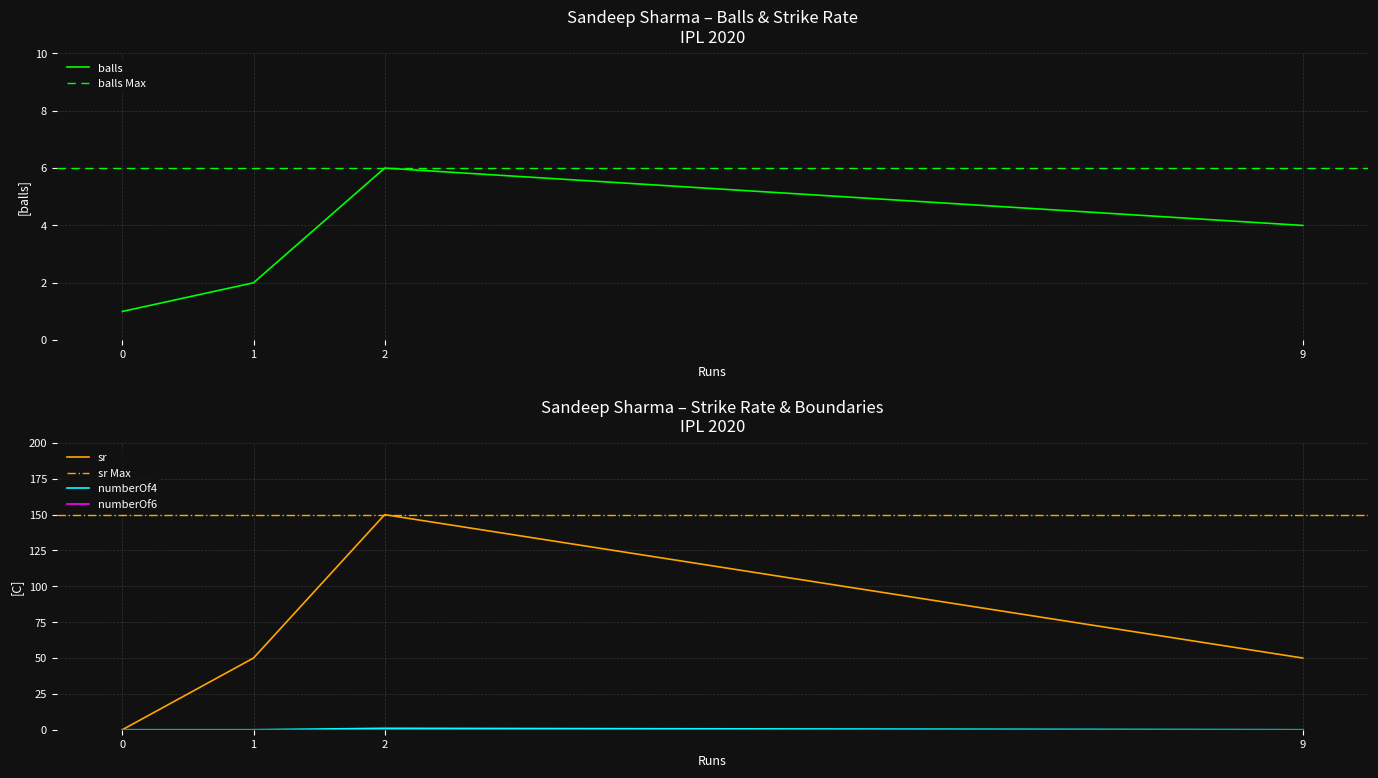

Which series has the largest total across all categories?

sr